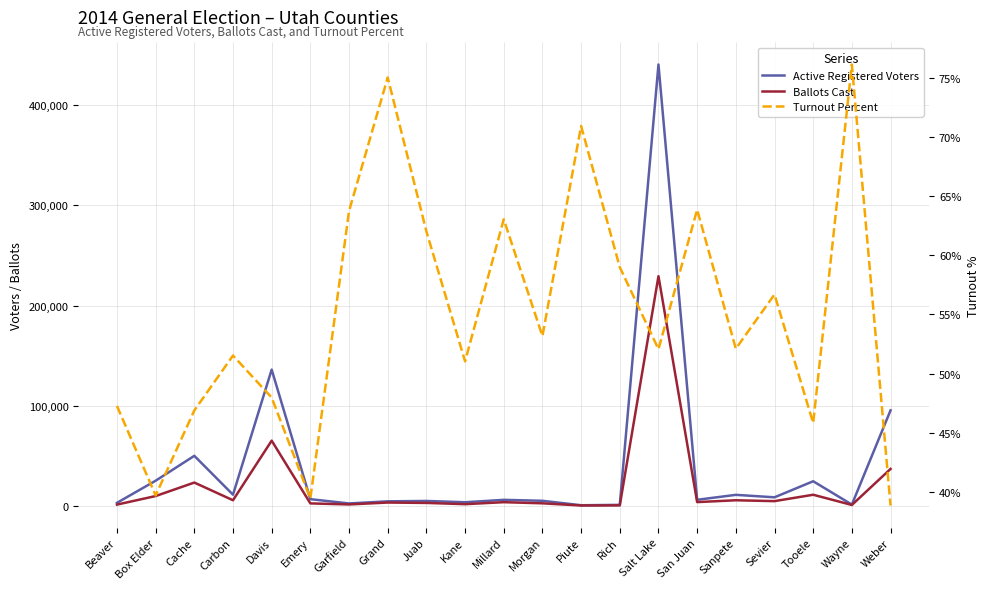

True or false: Turnout Percent and Active Registered Voters intersect in this chart.

False